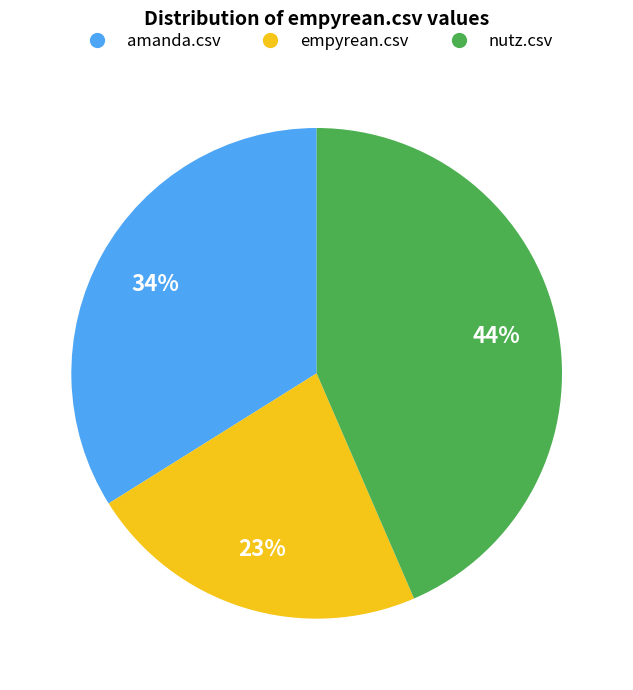

Combined, do empyrean.csv and nutz.csv account for over 50%?

Yes